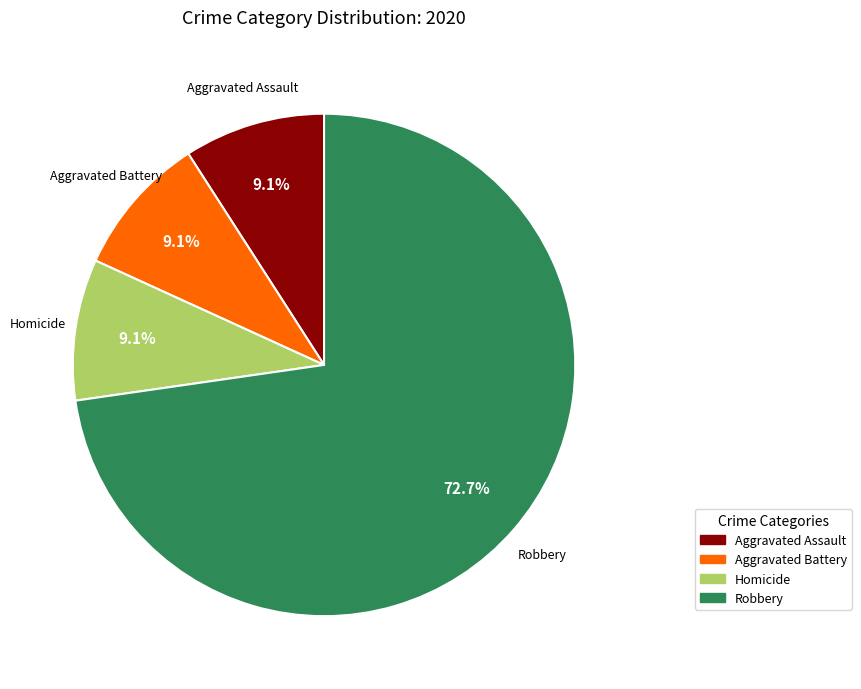

Does any single category account for the majority?

Yes